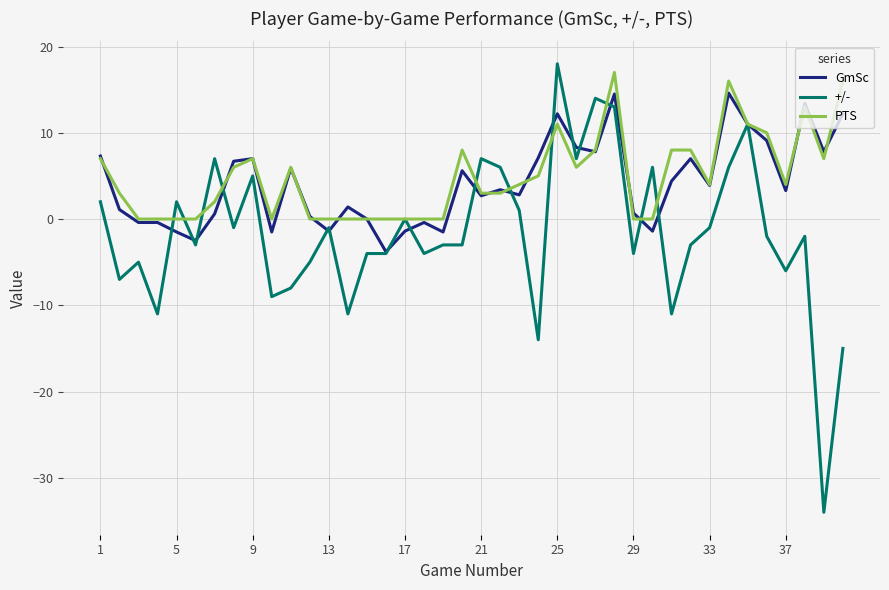

What is the maximum value for PTS?

17.0